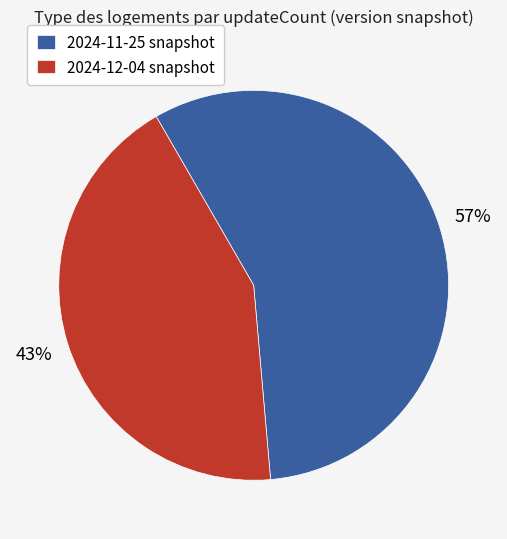

What percentage is the 2024-11-25 snapshot slice, to the nearest percent?

57%